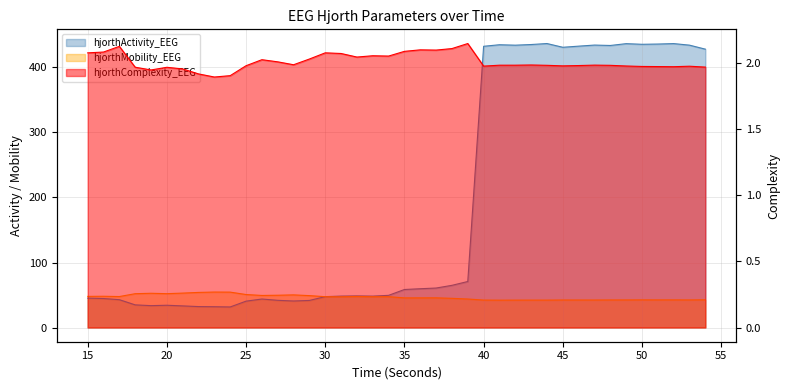

Which series changed the most between 26 and 47?

hjorthActivity_EEG